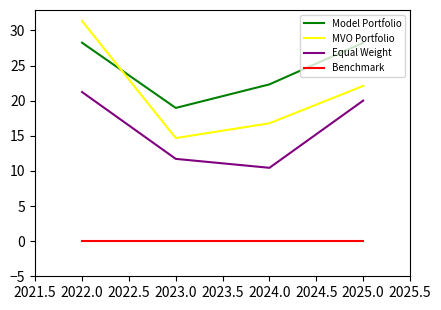

What is the difference between the highest and lowest values at 2025.0?

28.2